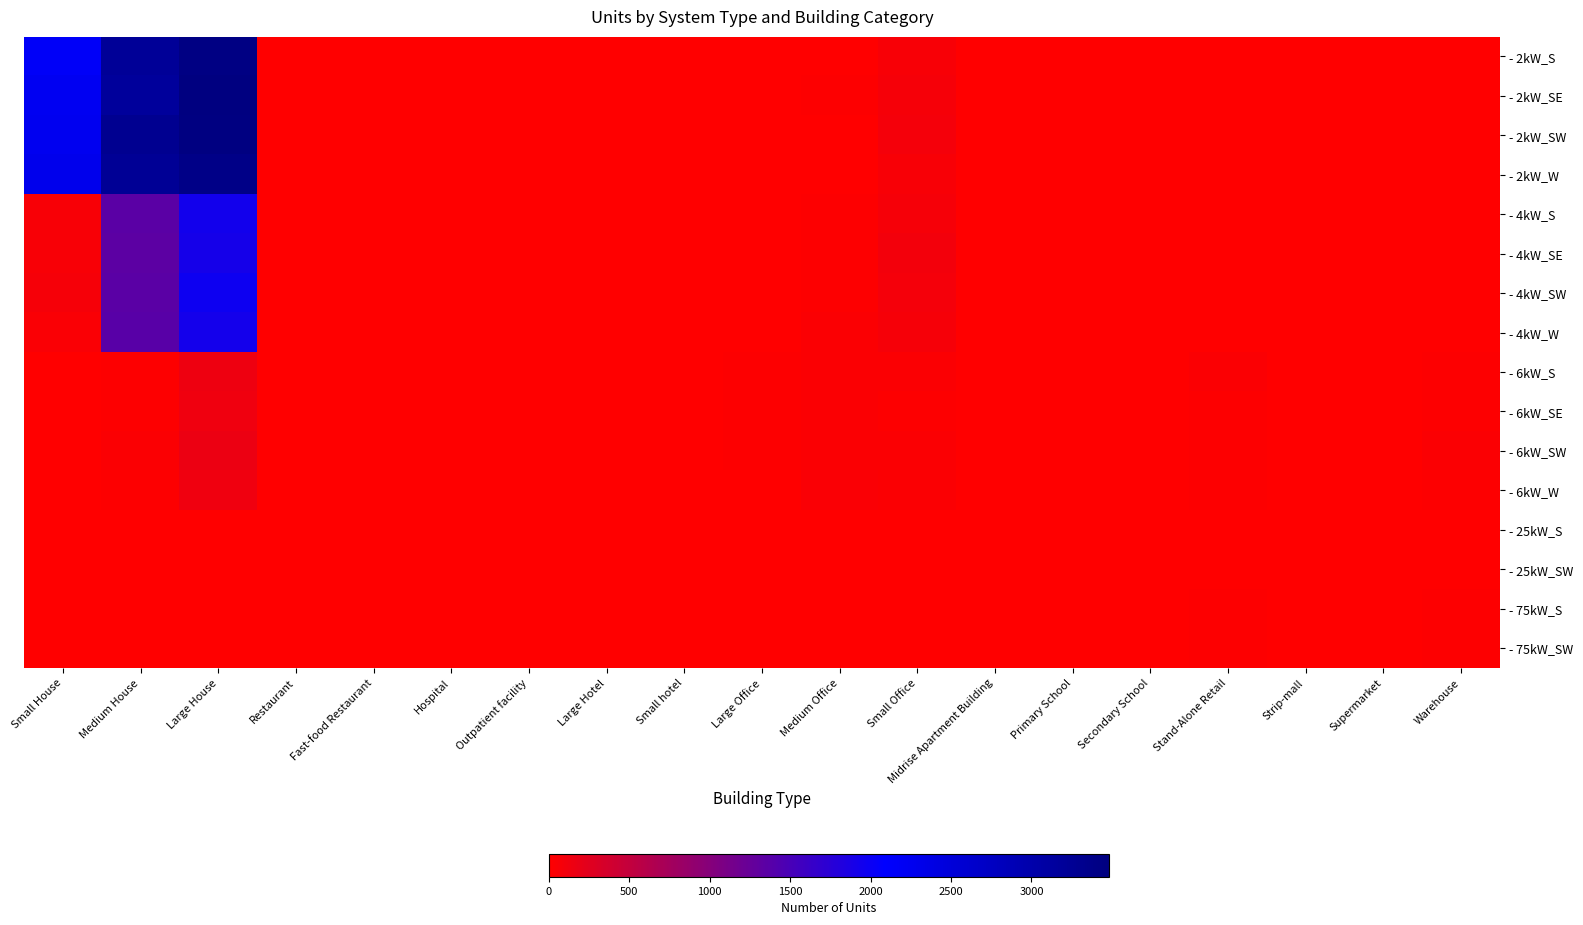

At Fast-food Restaurant, list the series in order from largest to smallest.

- 2kW_W, - 2kW_S, - 2kW_SW, - 2kW_SE, - 4kW_SE, - 4kW_W, - 4kW_S, - 4kW_SW, - 6kW_S, - 6kW_SE, - 6kW_SW, - 6kW_W, - 25kW_S, - 25kW_SW, - 75kW_S, - 75kW_SW